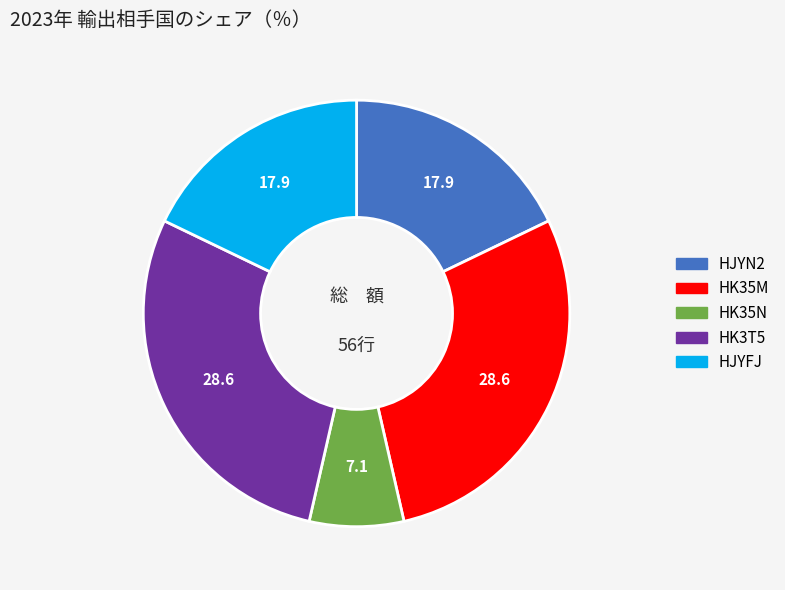

Is there a majority slice in this chart?

No